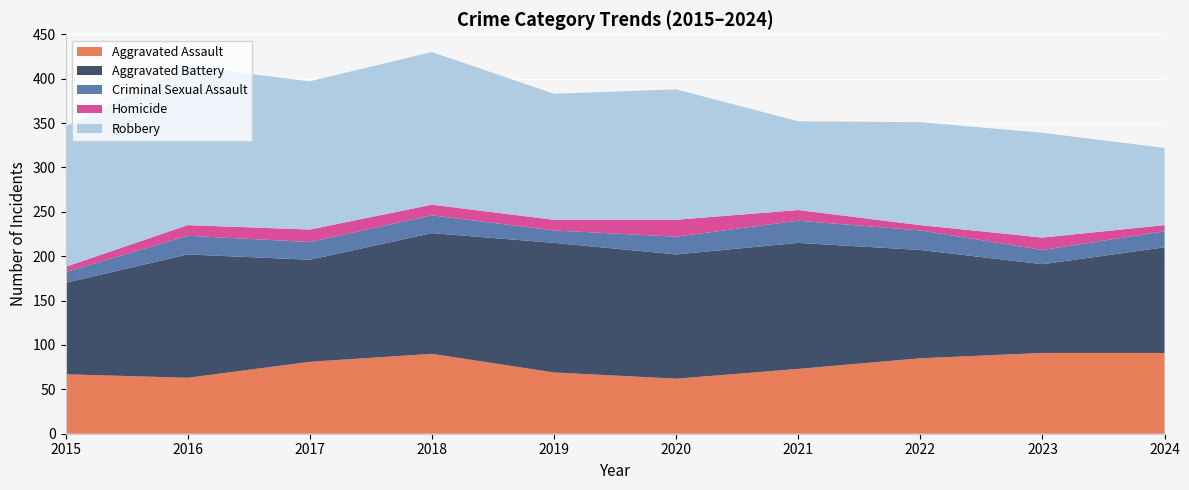

Reading right to left, extract all data points from this chart.

Aggravated Assault: 91	91	85	73	62	69	90	81	63	67
Aggravated Battery: 119	100	122	142	140	146	136	115	139	103
Criminal Sexual Assault: 18	16	22	25	20	14	20	20	21	12
Homicide: 7	14	6	12	19	12	12	14	12	6
Robbery: 87	118	116	100	147	142	172	167	179	158